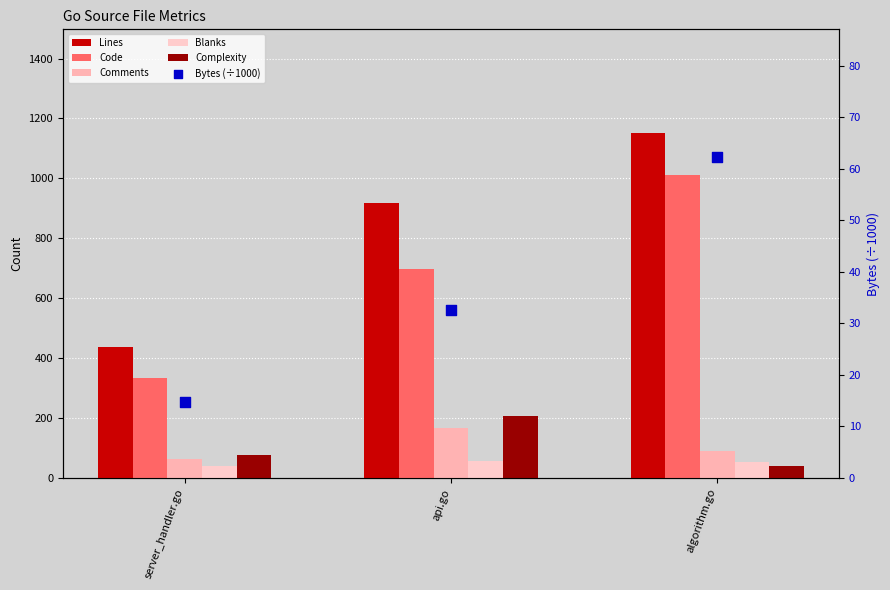

Which series contains the lowest Y value?

Bytes (÷1000)